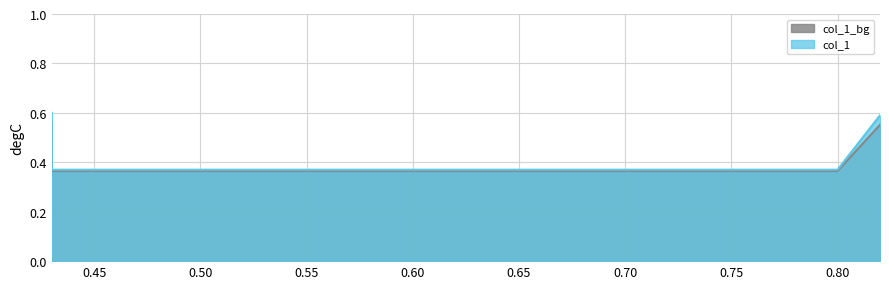

What is the label of the 1st point from the right?

0.82